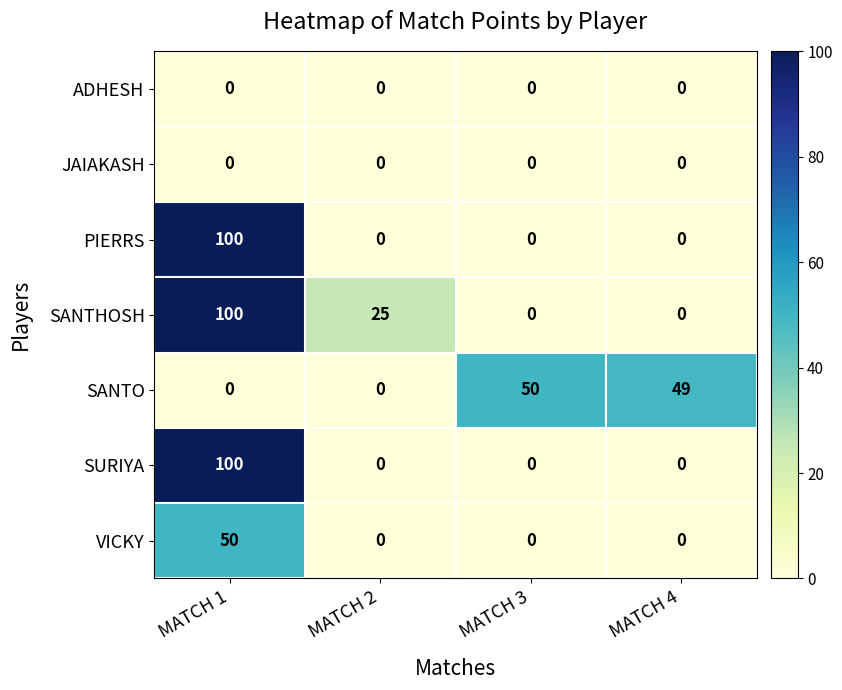

At which label does SANTHOSH first exceed 25?

MATCH 1